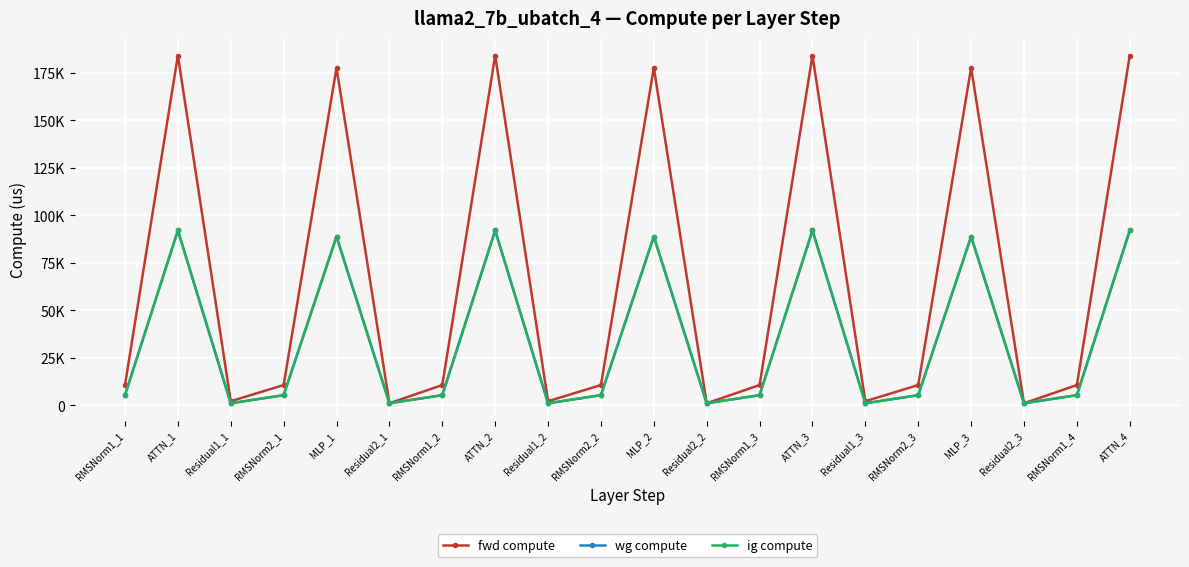

Does the chart have visible grid lines?

Yes